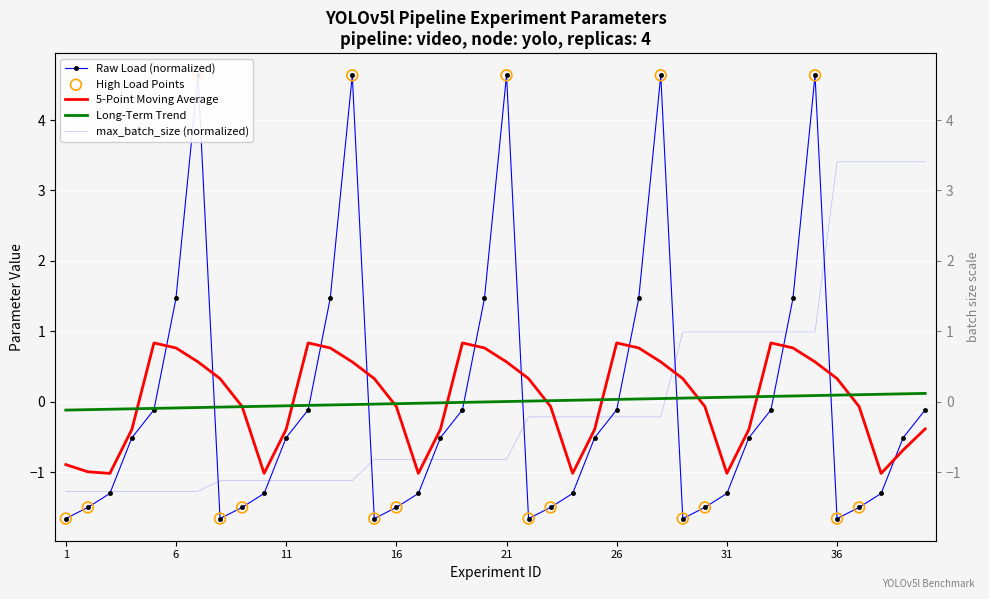

Which series contains the lowest Y value?

load